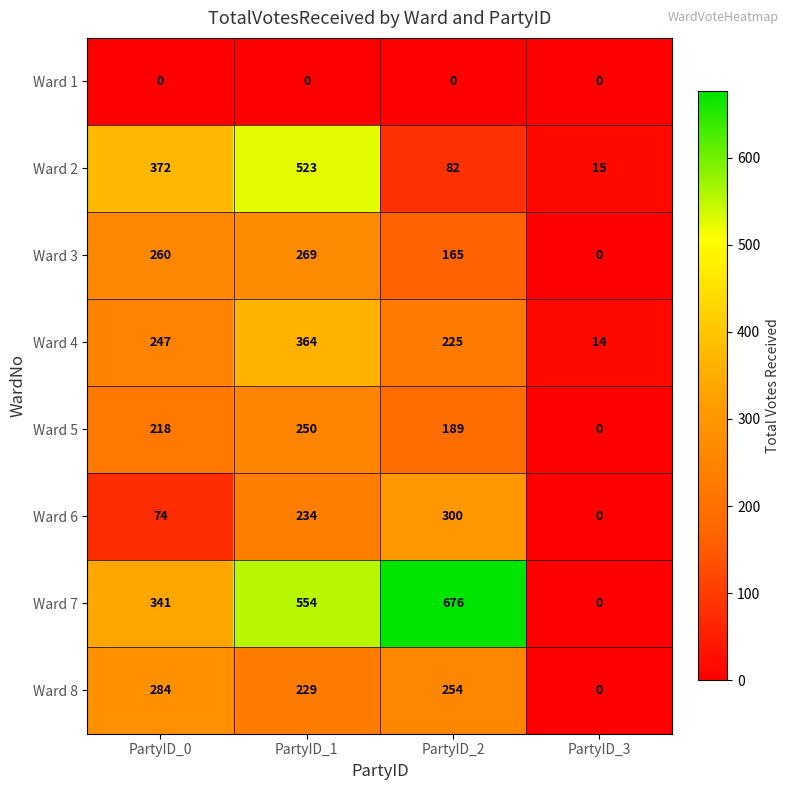

List the series in order of their peak value, lowest first.

Ward 1, Ward 5, Ward 3, Ward 8, Ward 6, Ward 4, Ward 2, Ward 7